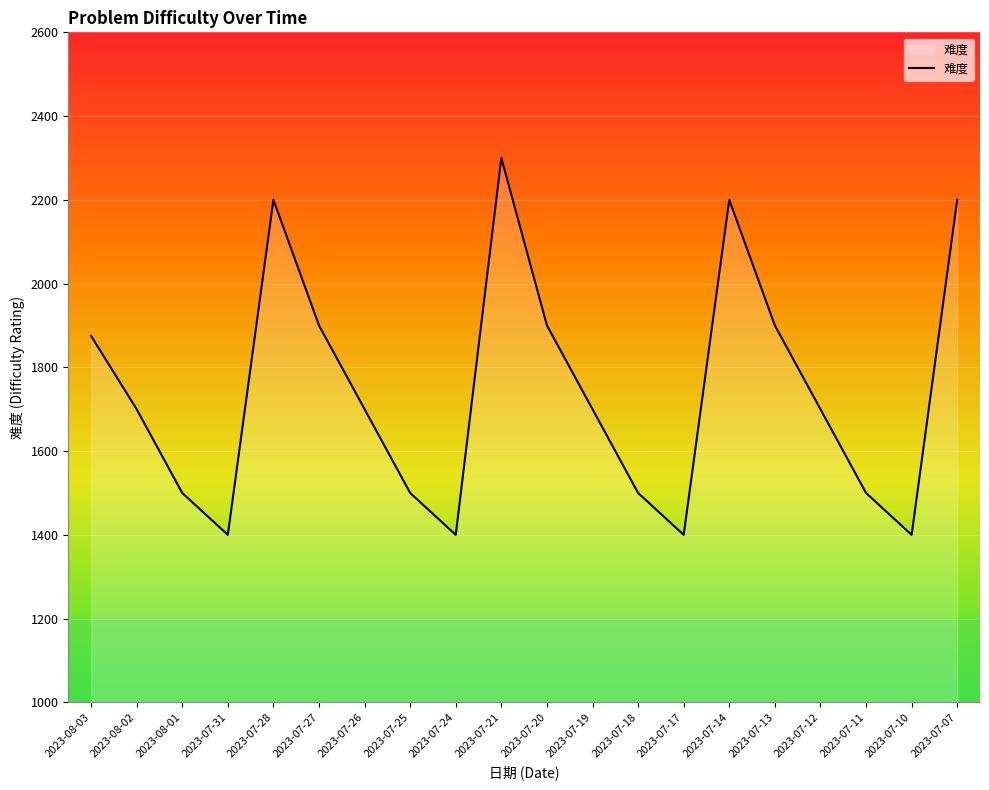

At which category does the chart reach its peak across all series?

2023-07-21